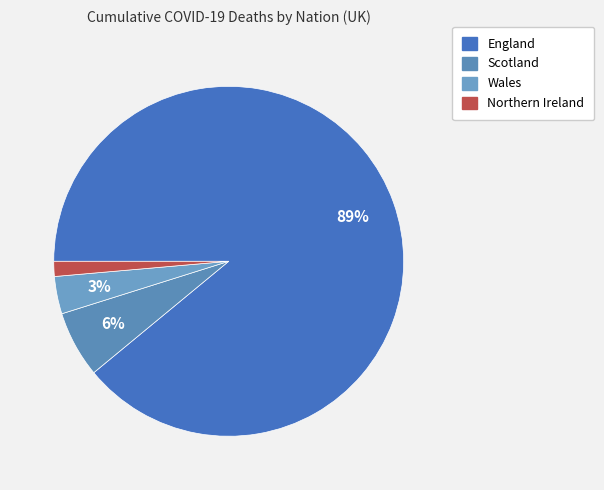

How many segments does this pie chart have?

4